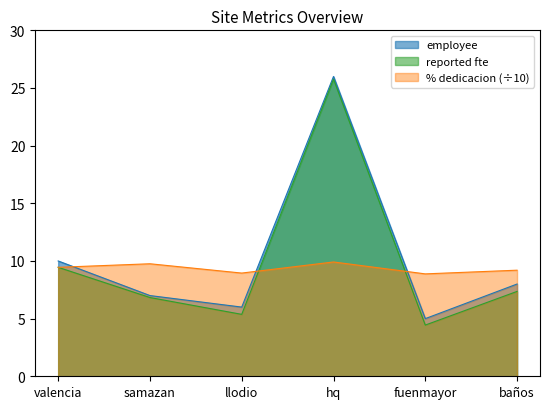

The reported fte series shows 4.7 at samazan. True or false?

False